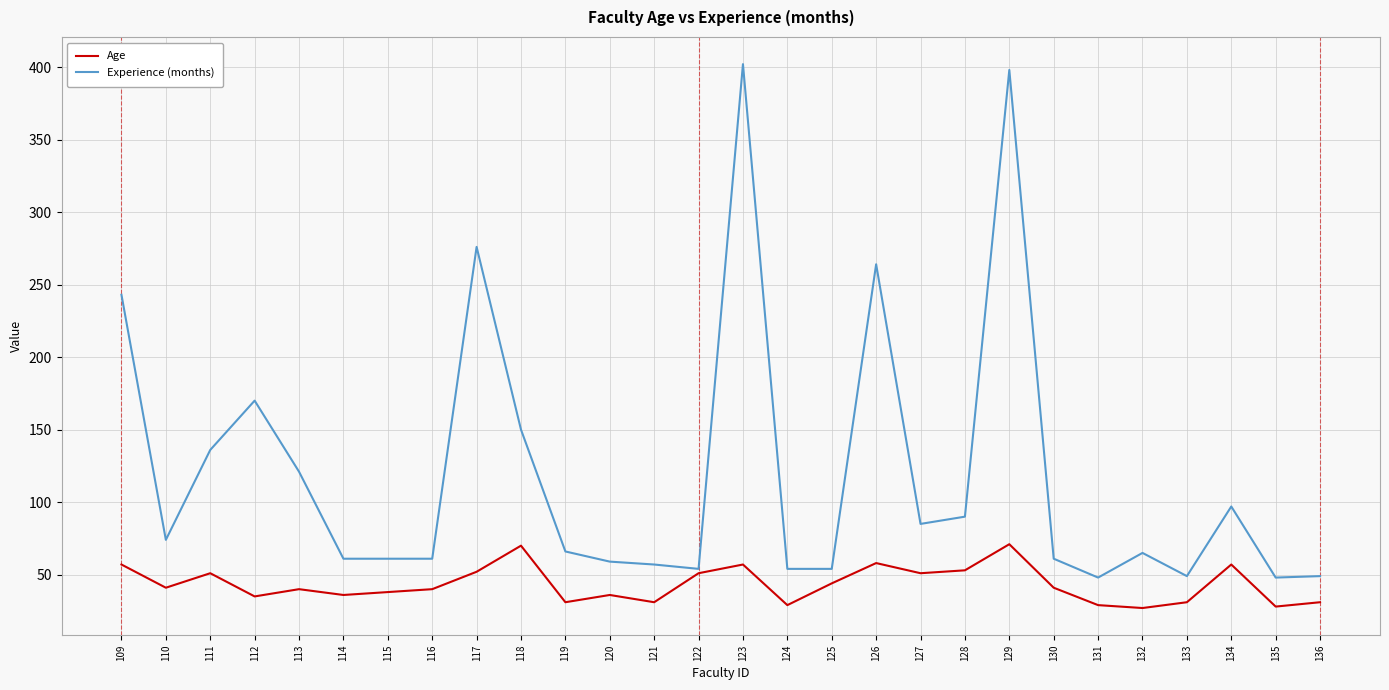

List the series in order of their peak value, highest first.

Experience (months), Age